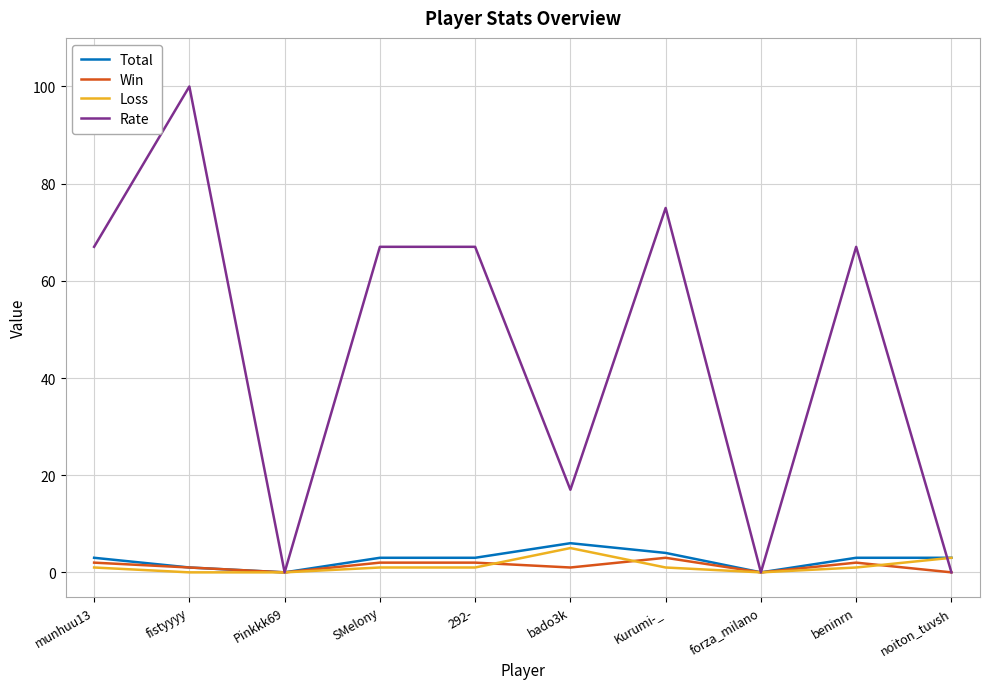

Which series changed the most between SMelony and noiton_tuvsh?

Rate